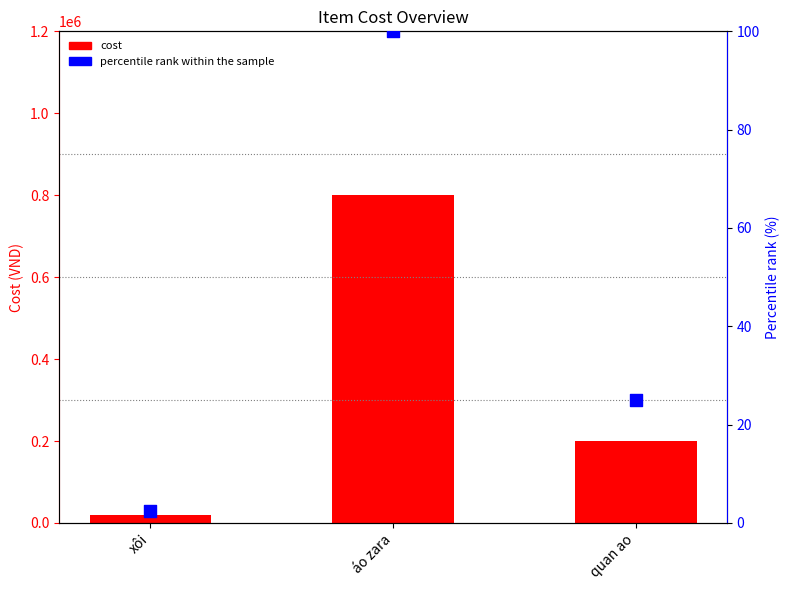

What is the total value across all series at quan ao?

200025.0